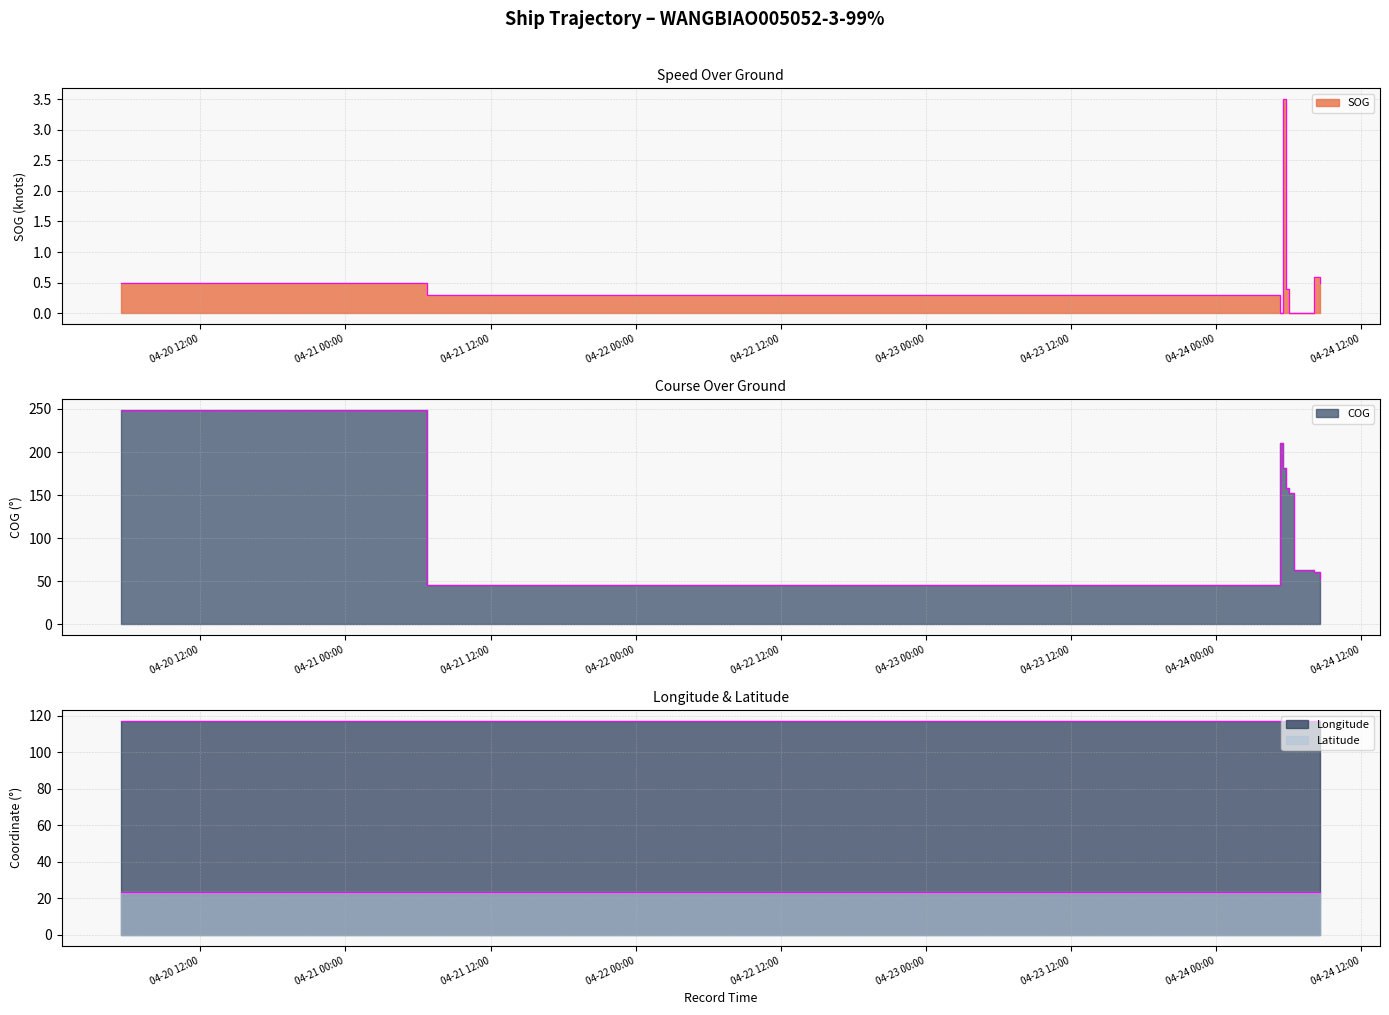

List the series in order of their peak value, lowest first.

SOG, Latitude, Longitude, COG